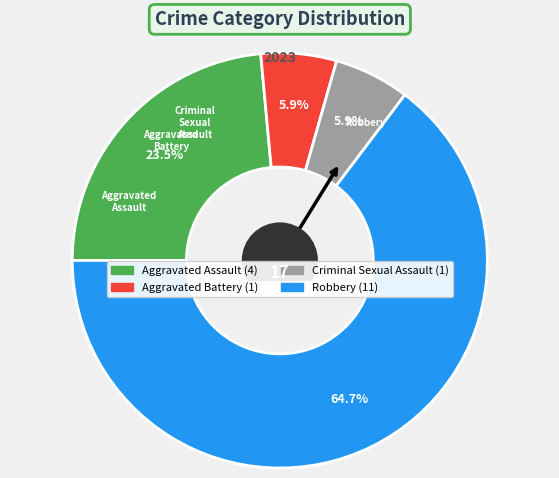

What portion of the pie excludes Robbery?

35.3%